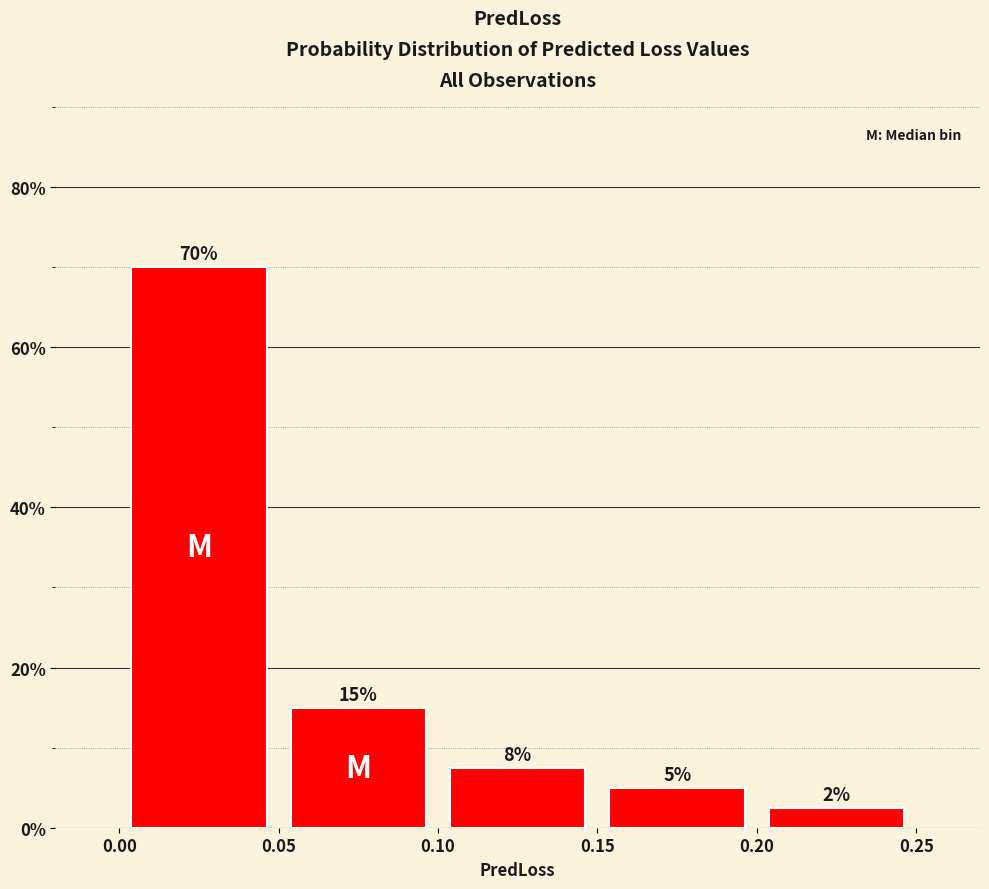

Which range on the x-axis has the tallest bar?

0.00 to 0.05